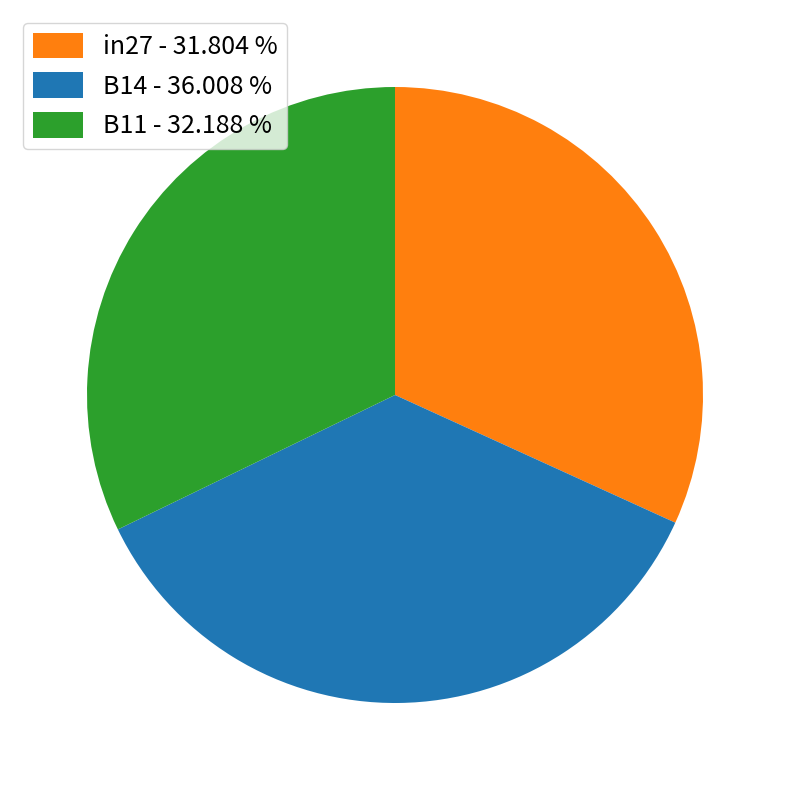

Is B11 - 32.188 % the majority of the pie?

No